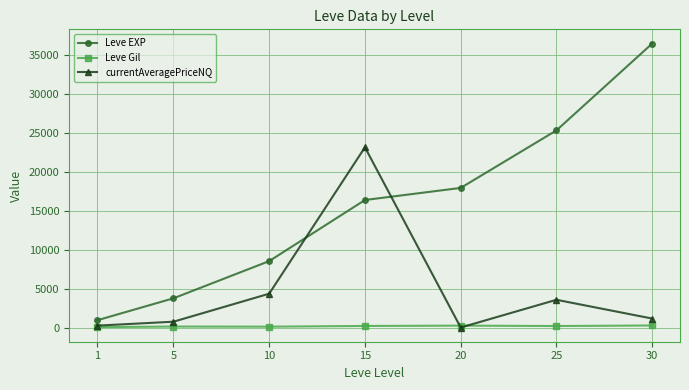

What is the value of the Leve EXP point at the 2nd from the left?

3807.5